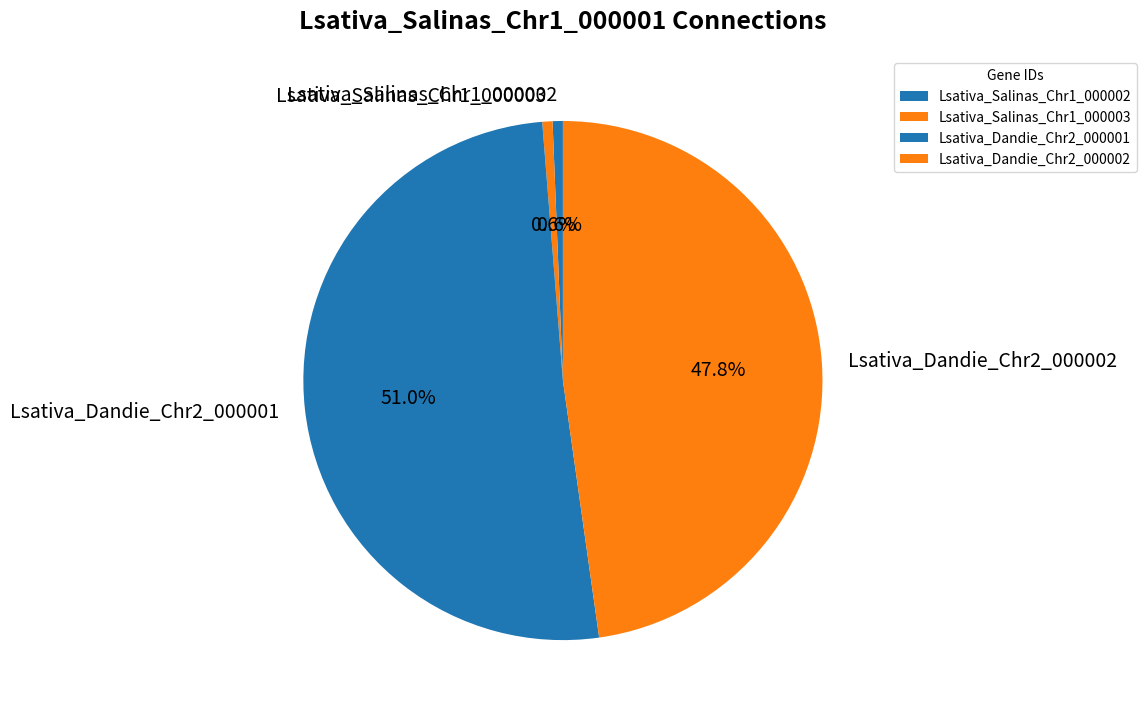

Is there any slice that represents more than half of the pie?

Yes